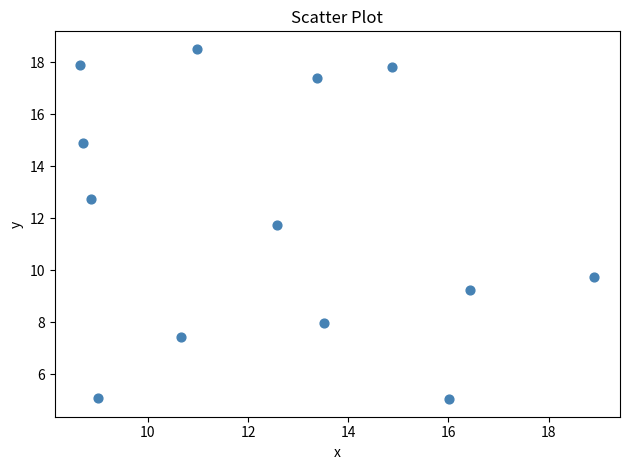

What is the range of Y values (max minus min)?

13.5